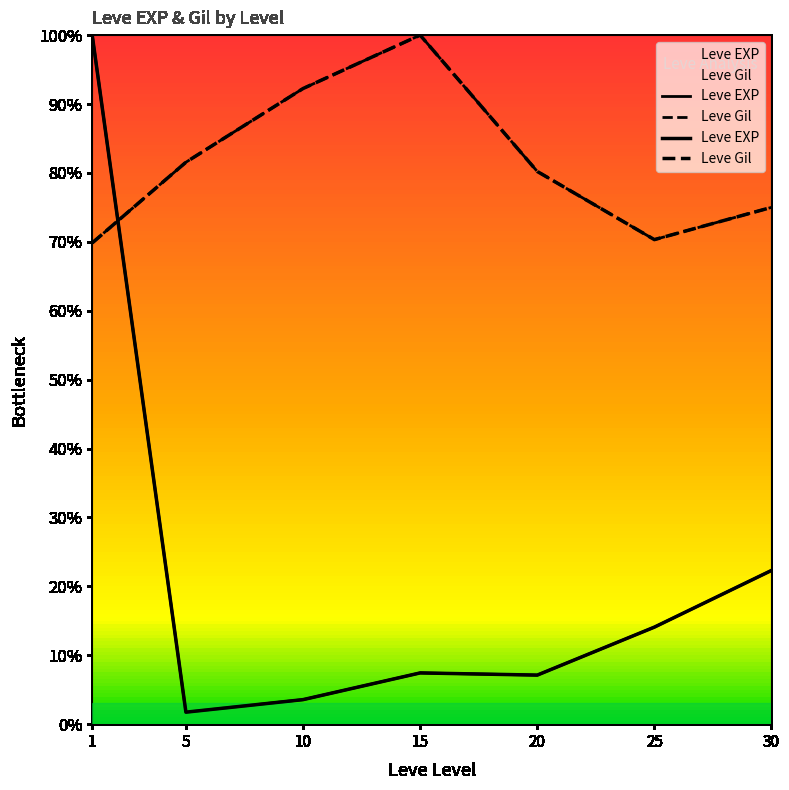

Between 20 and 30, which series saw the biggest shift?

Leve EXP